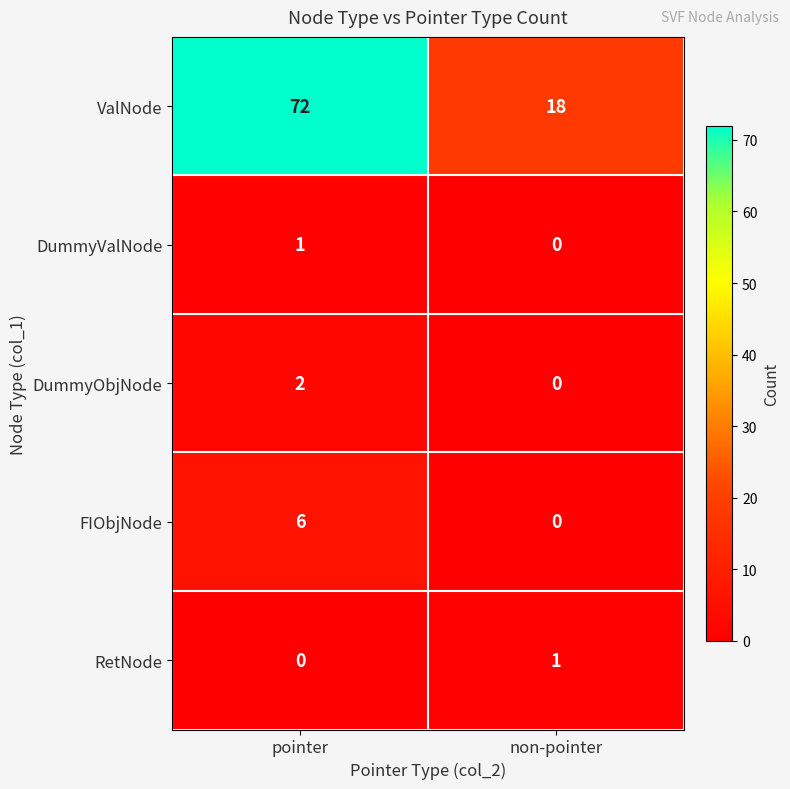

What is the difference between the maximum and minimum values in the ValNode series?

54